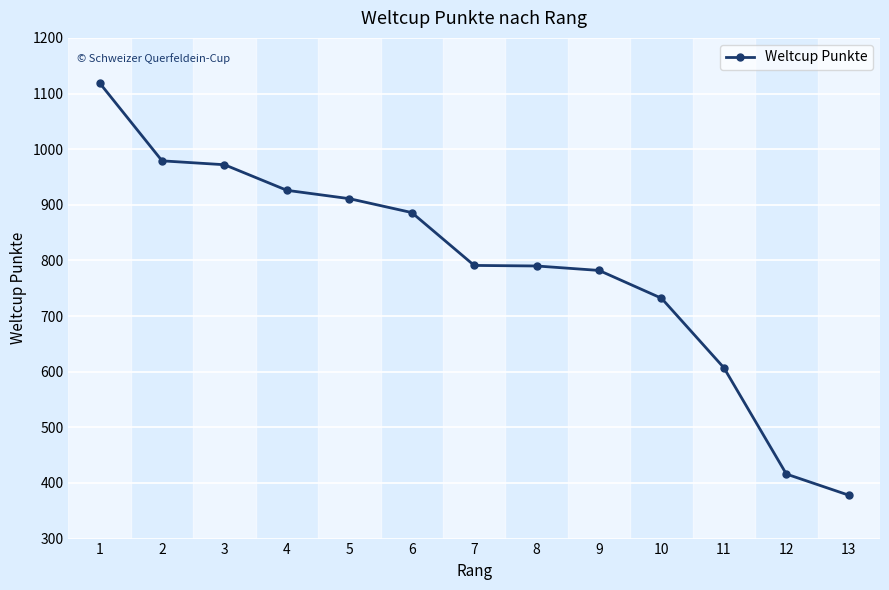

What is the approximate value at 1, to the nearest 10?

1120